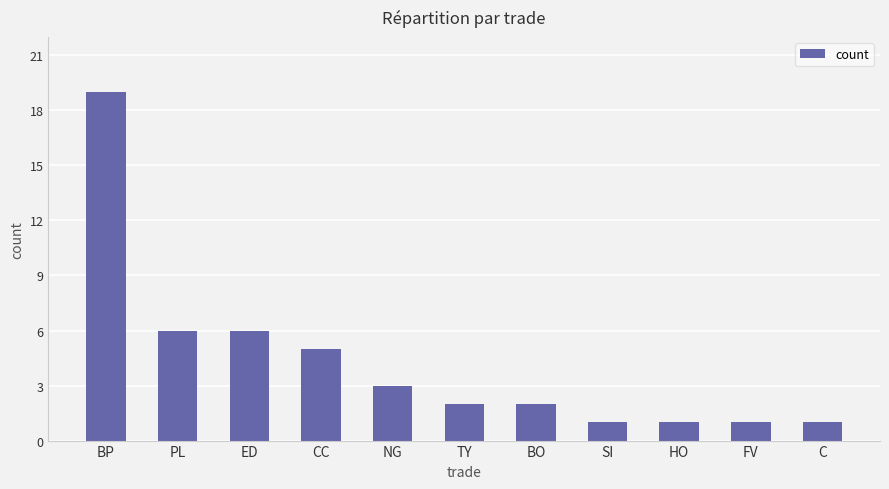

What is the label of the 7th bar from the left?

BO